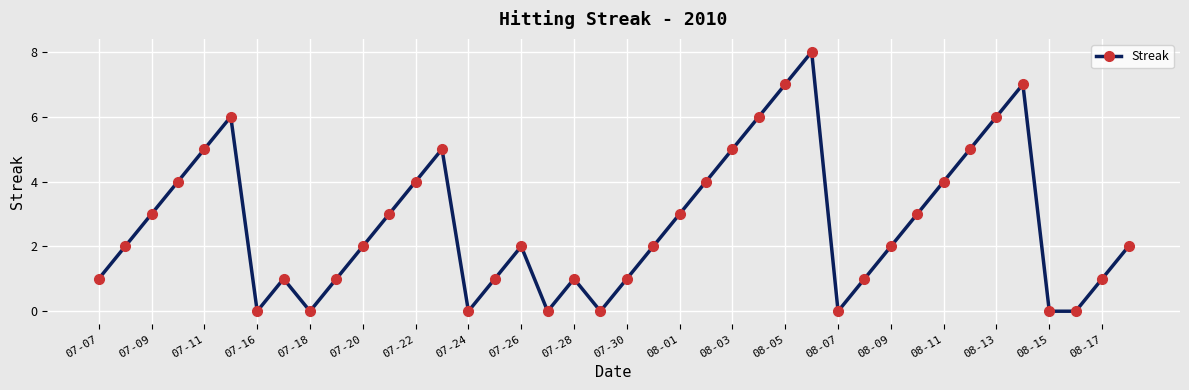

True or false: the data has more than 2 interior local peaks.

True